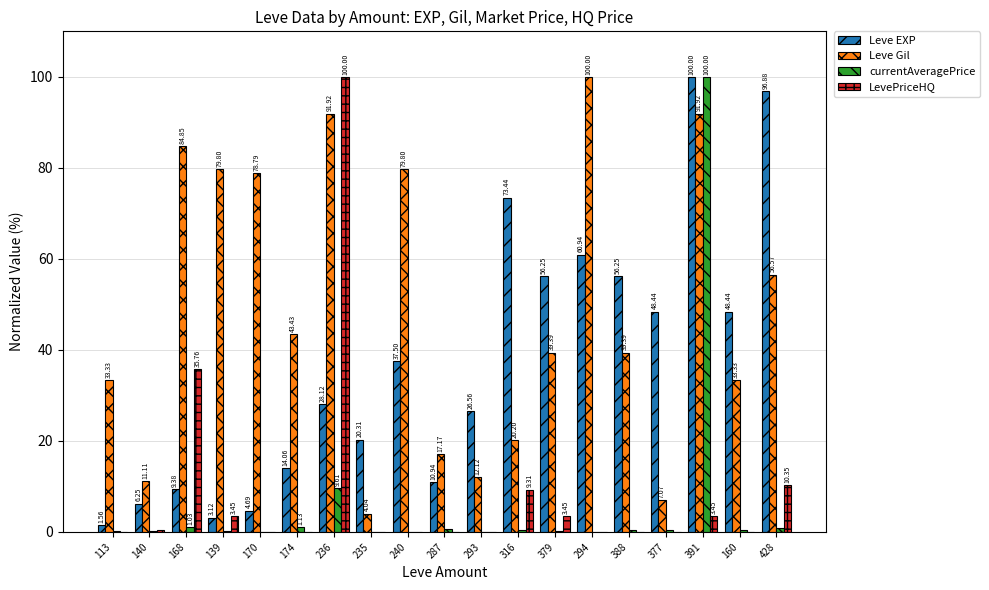

What is the sum of all Leve Gil values?

924.2